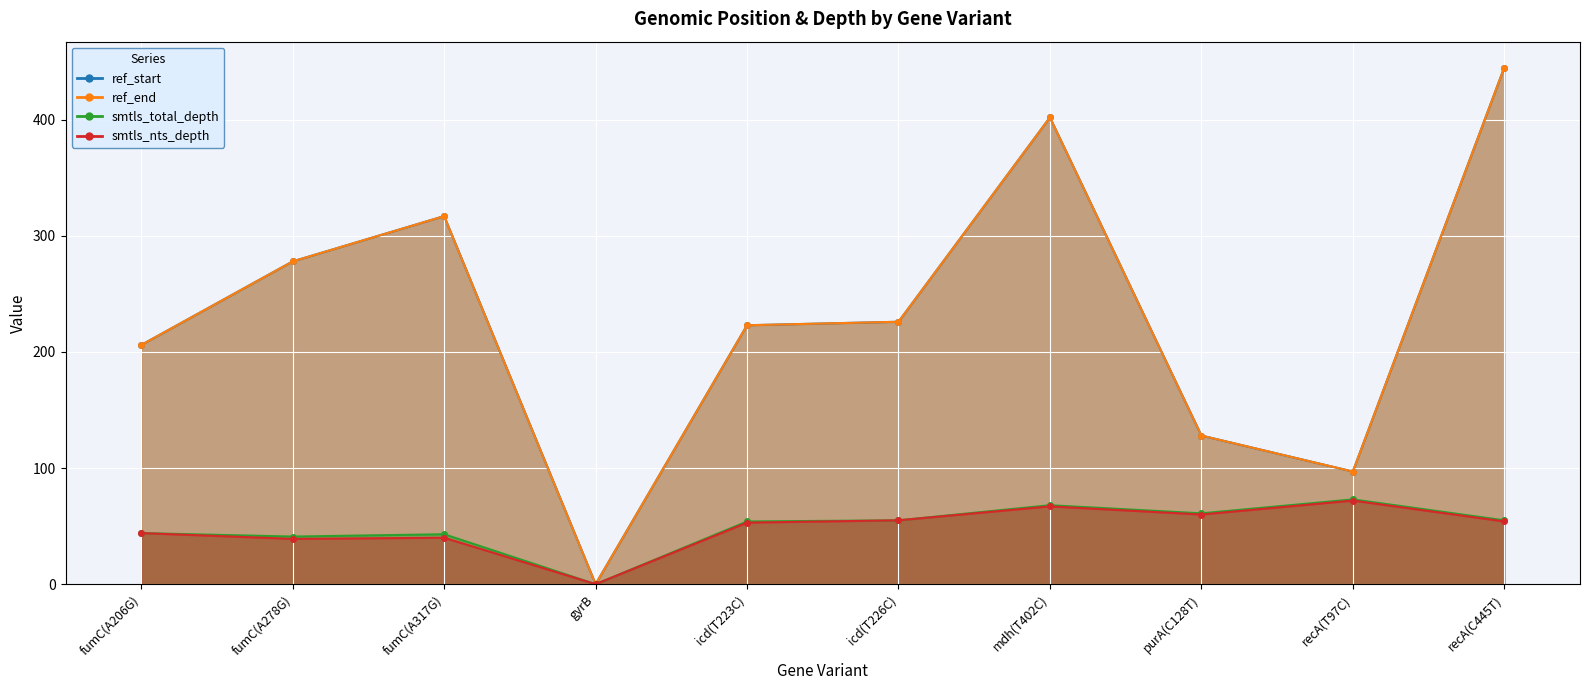

What is the label of the 10th point from the left?

recA(C445T)